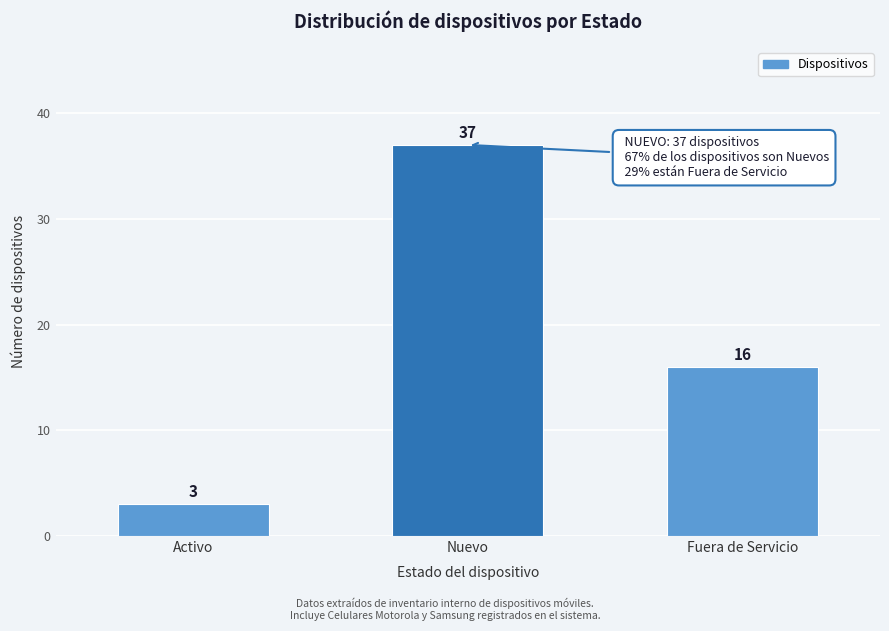

Reading left to right, transcribe all the data shown in this chart.

Activo=3	Nuevo=37	Fuera de Servicio=16